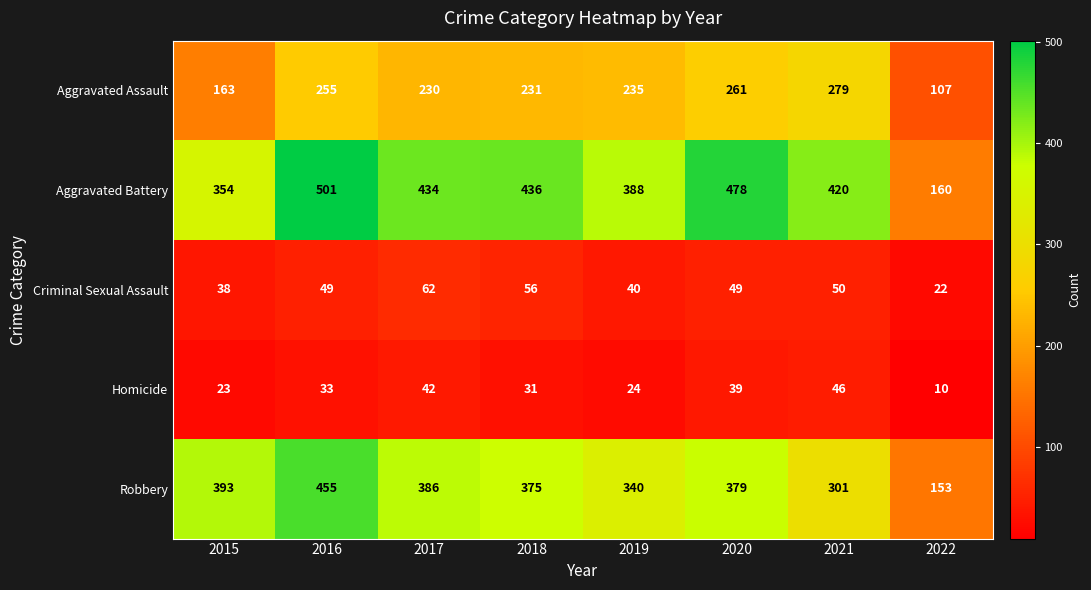

How many data points does each series have?

8